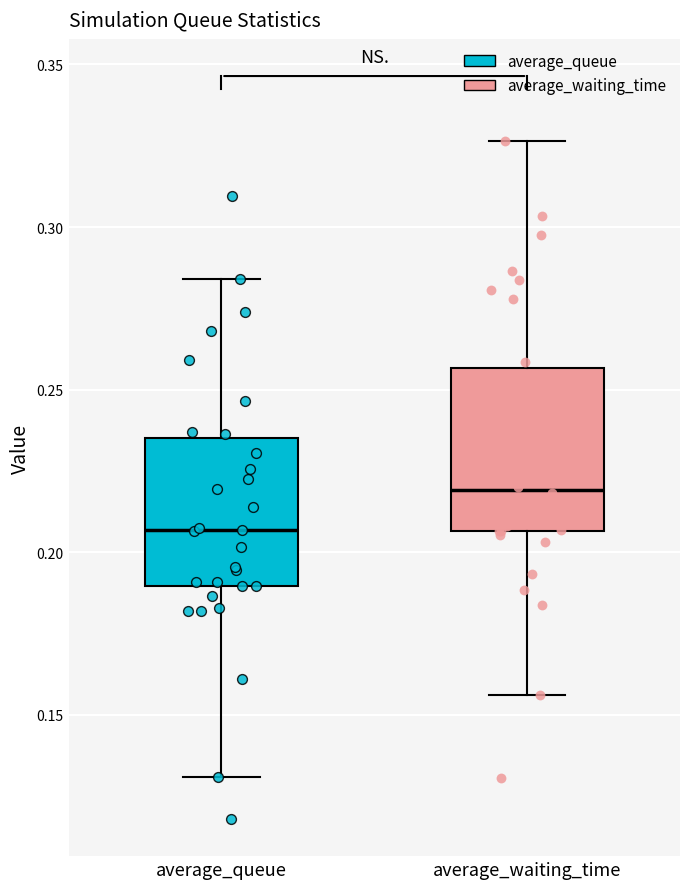

Reading left to right, transcribe this box plot: for each box, give where its median line is, the range the box spans, and where its two whiskers end, as read against the y-axis. The values are not printed on the chart, so give them approximately, as read against the axis.

average_queue: median 0.205, box 0.190 to 0.235, whiskers 0.130 to 0.285
average_waiting_time: median 0.220, box 0.205 to 0.255, whiskers 0.155 to 0.325